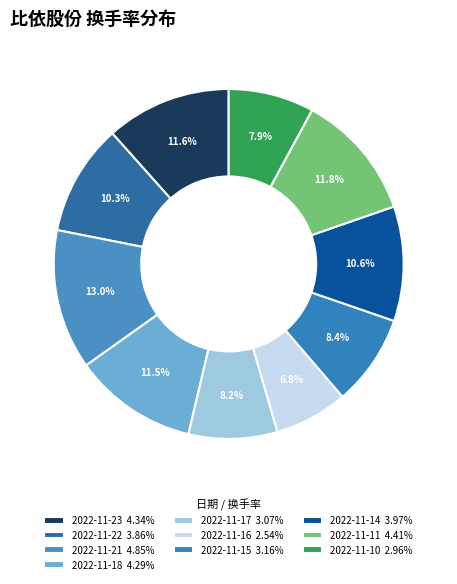

To the nearest percent, what is the combined percentage of 2022-11-17 and 2022-11-18?

20%